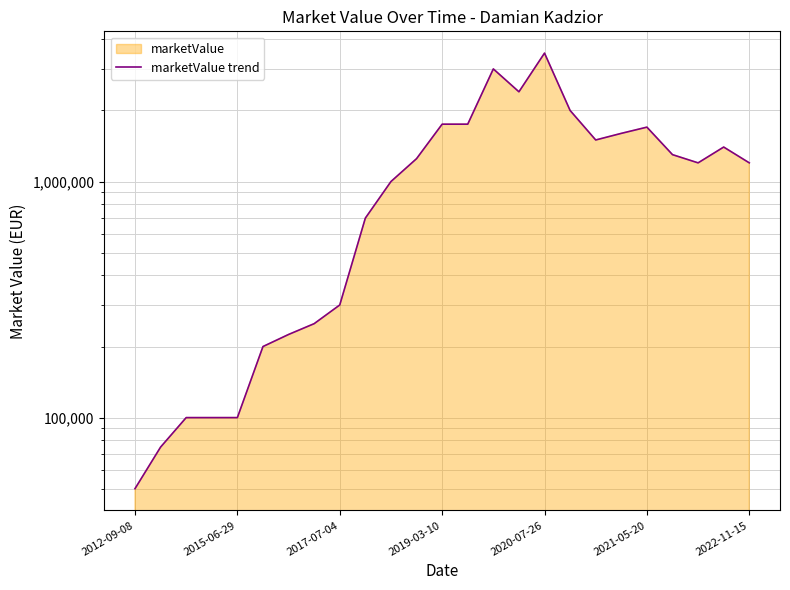

At which label is the value closest to 1775000?

2019-03-10